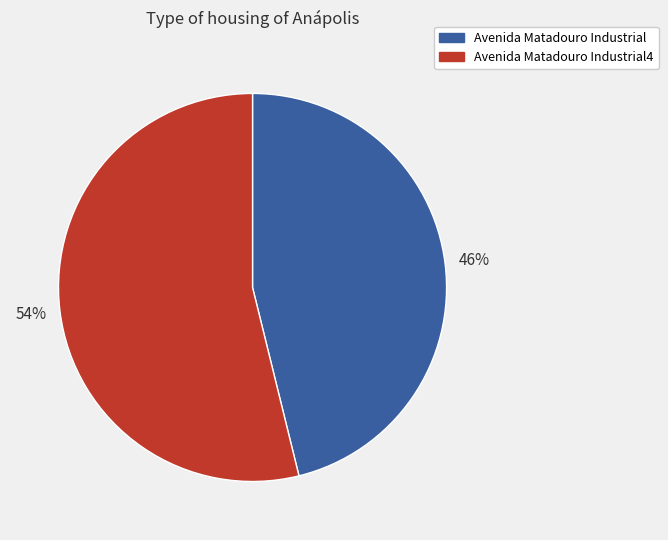

To the nearest percent, what is the difference between the largest and smallest slice percentages?

8%